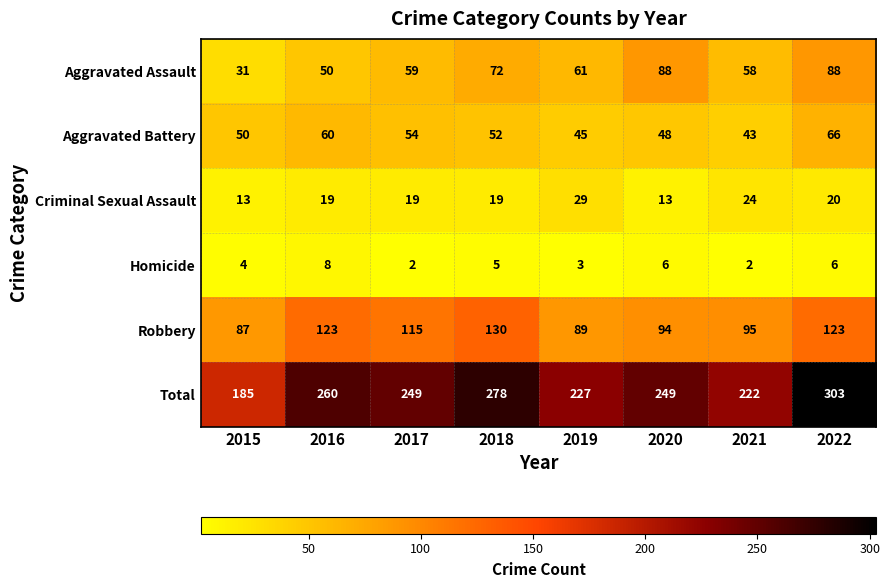

What is the approximate value of Aggravated Battery at 2019, to the nearest 5?

45